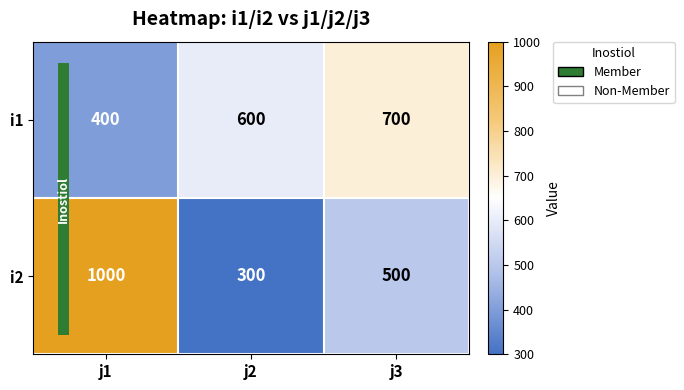

Reading left to right, transcribe all the data shown in this chart.

i1: 400	600	700
i2: 1000	300	500